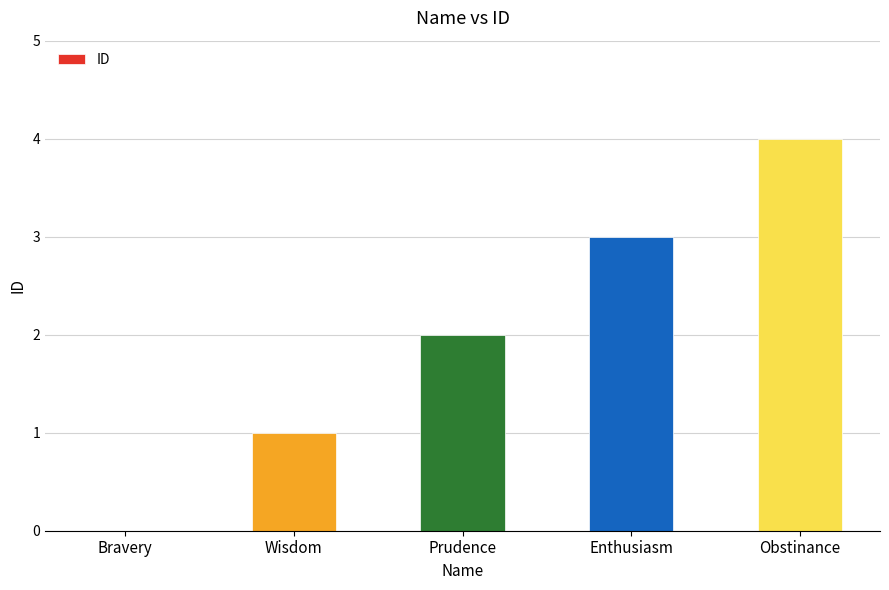

Which category has the highest value across all series?

Obstinance